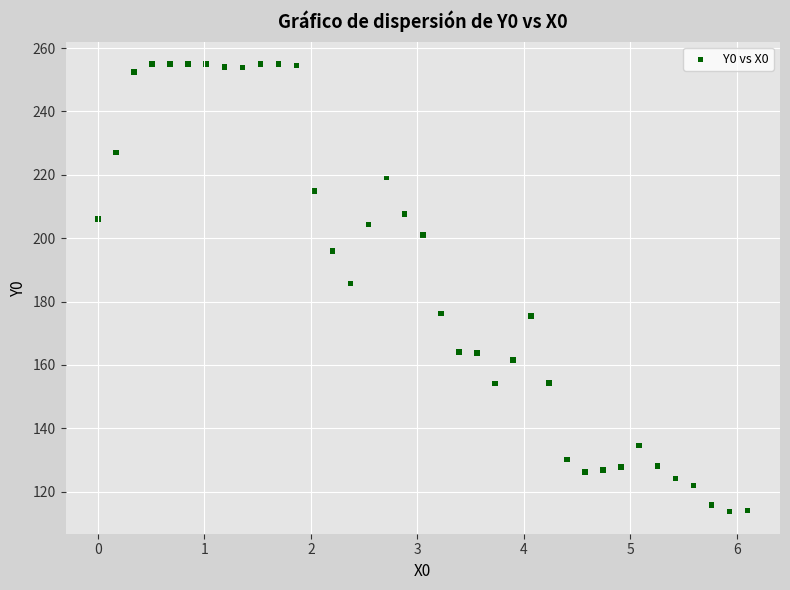

What is the range of X values (max minus min)?

6.1